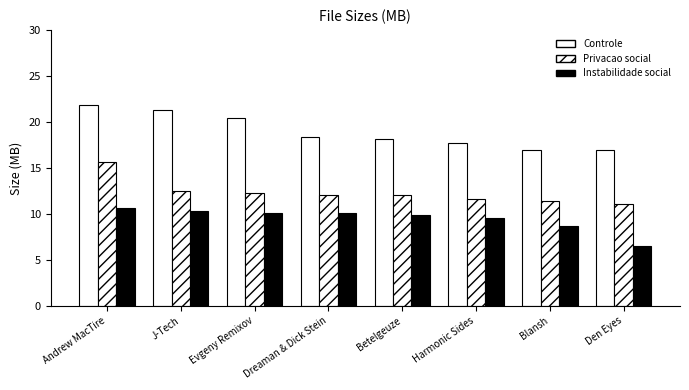

How many groups of bars are there?

8